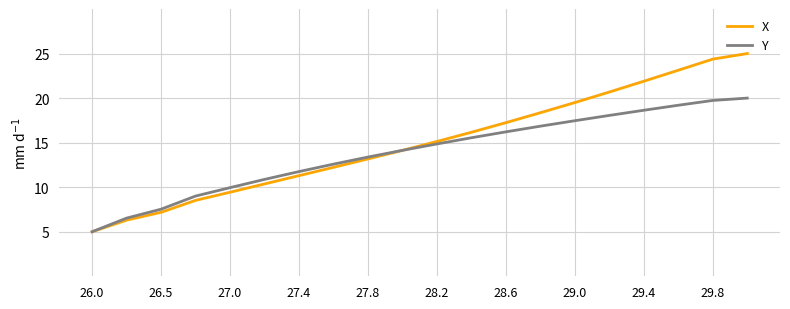

What is the minimum value for X?

5.0